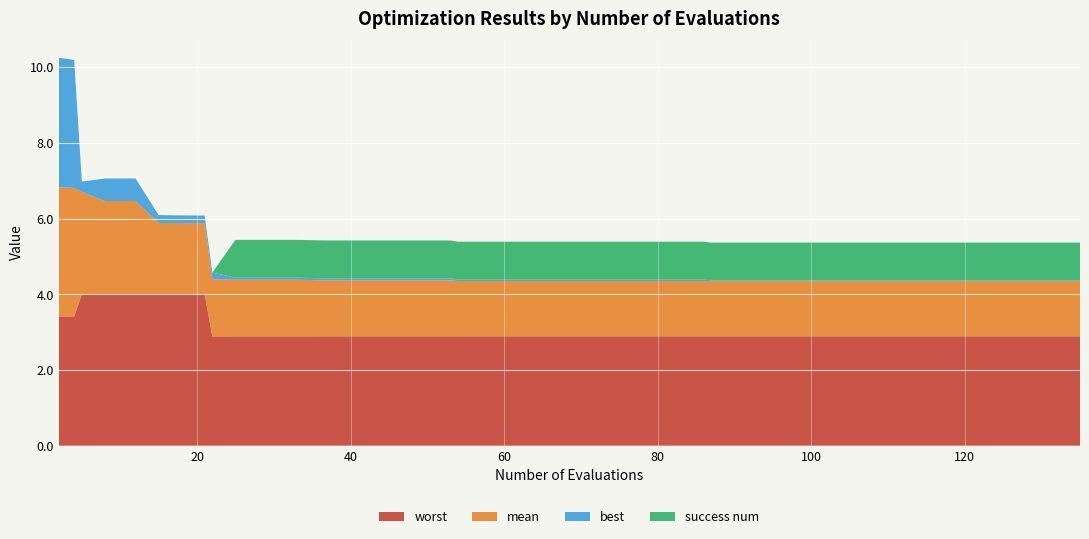

Reading left to right, transcribe all the data shown in this chart.

mean: 3.4	3.4	3.4	2.7	2.5	2.5	1.9	1.9	1.9	1.5	1.5	1.5	1.5	1.5	1.5	1.5	1.5	1.5	1.5	1.5	1.5	1.5	1.5	1.5	1.5	1.5	1.5	1.5	1.5	1.5	1.5	1.5	1.5	1.5	1.5	1.5	1.5	1.5	1.5	1.5
best: 3.4	3.4	3.4	0.3	0.6	0.6	0.2	0.2	0.2	0.2	0.1	0.1	0.1	0.1	0.1	0.1	0.1	0.1	0.0	0.0	0.0	0.0	0.0	0.0	0.0	0.0	0.0	0.0	0.0	0.0	0.0	0.0	0.0	0.0	0.0	0.0	0.0	0.0	0.0	0.0
worst: 3.4	3.4	3.4	4.0	4.0	4.0	4.0	4.0	4.0	2.9	2.9	2.9	2.9	2.9	2.9	2.9	2.9	2.9	2.9	2.9	2.9	2.9	2.9	2.9	2.9	2.9	2.9	2.9	2.9	2.9	2.9	2.9	2.9	2.9	2.9	2.9	2.9	2.9	2.9	2.9
success num: 0.0	0.0	0.0	0.0	0.0	0.0	0.0	0.0	0.0	0.0	1.0	1.0	1.0	1.0	1.0	1.0	1.0	1.0	1.0	1.0	1.0	1.0	1.0	1.0	1.0	1.0	1.0	1.0	1.0	1.0	1.0	1.0	1.0	1.0	1.0	1.0	1.0	1.0	1.0	1.0